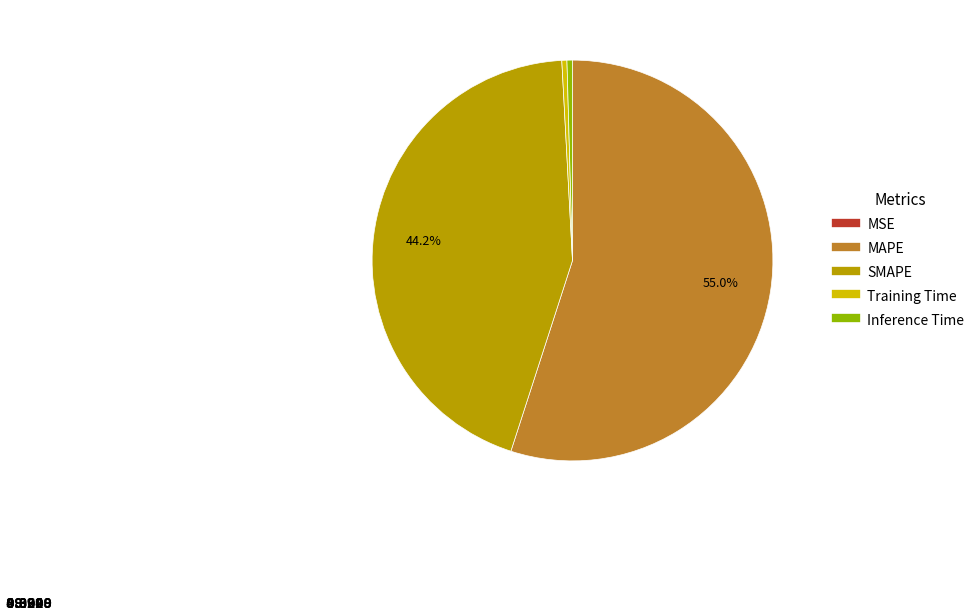

True or false: SMAPE accounts for 44% of the total.

True